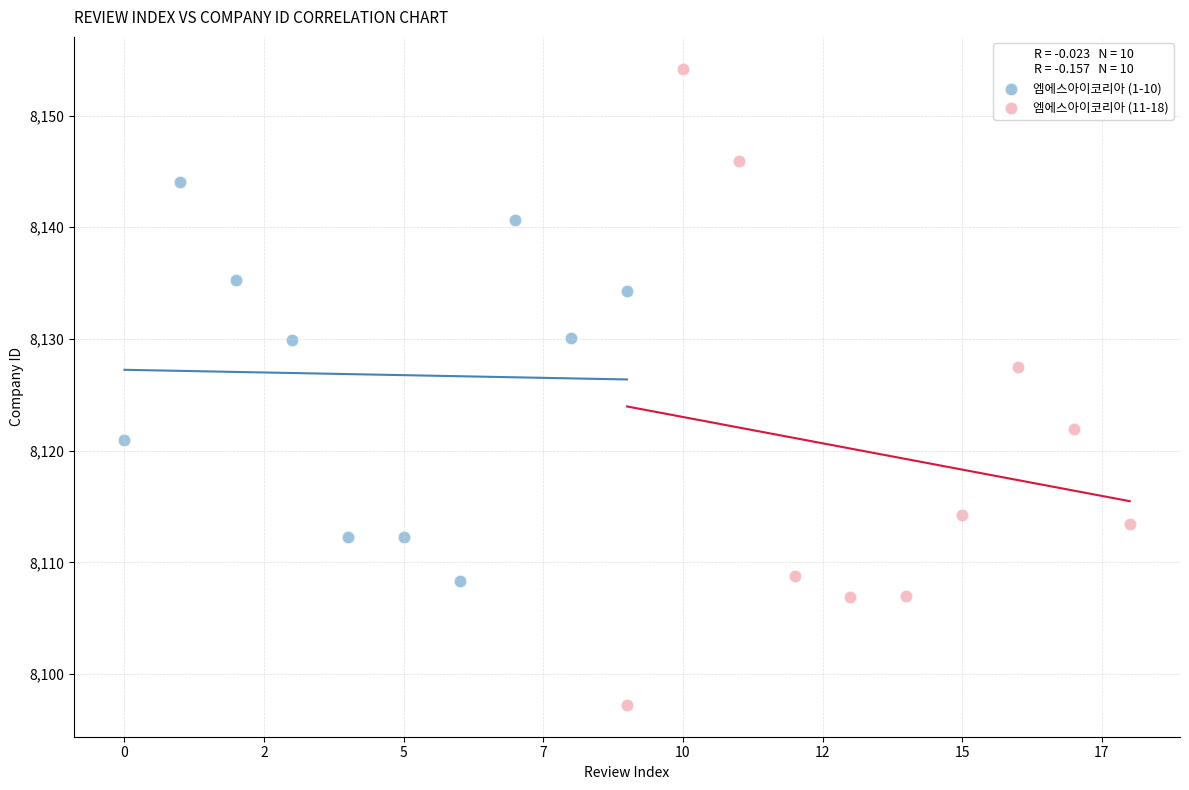

What are all the series names shown in the legend?

엠에스아이코리아 (1-10), 엠에스아이코리아 (11-18)